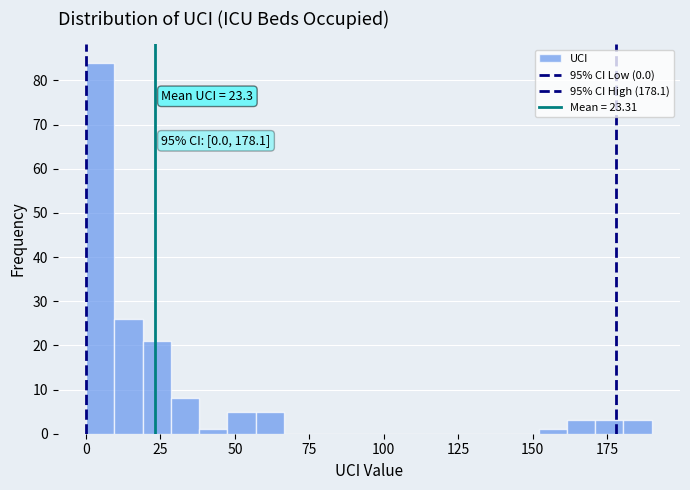

Around what value on the x-axis is the tallest bar? Give the approximate position of its centre, as read against the axis.

5